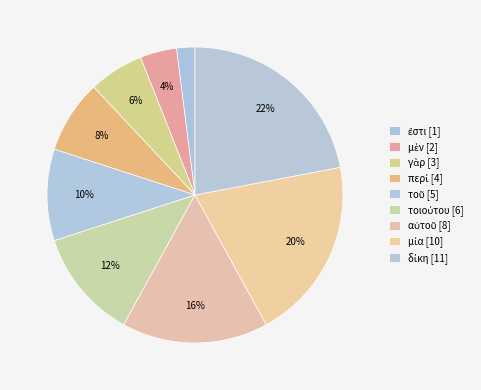

Is there any slice that represents more than half of the pie?

No